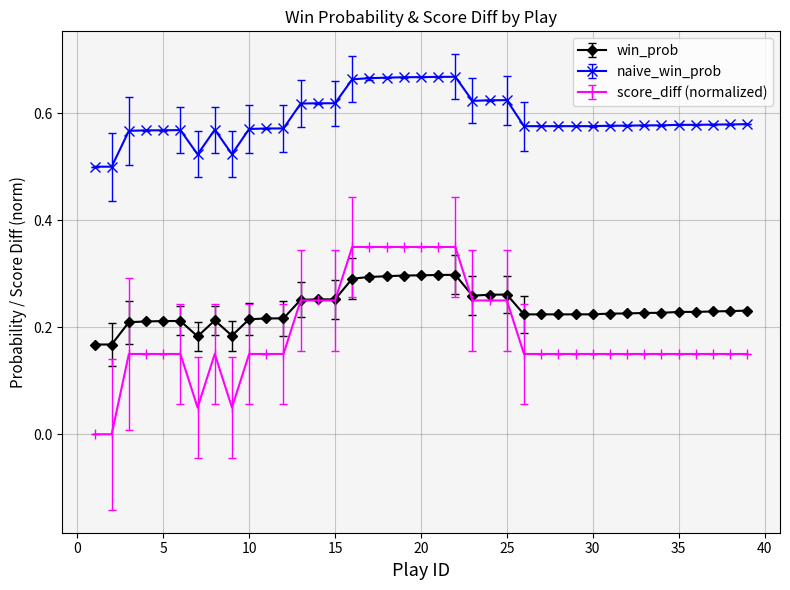

True or false: win_prob and naive_win_prob cross at least once.

False